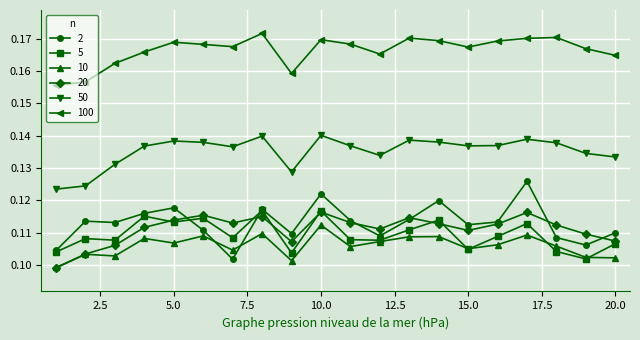

Count the 20 values in the range 0 to 1.

20